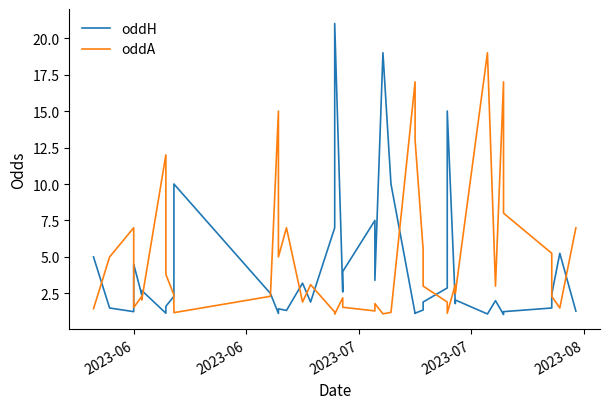

True or false: oddA has a value of 1.1 at 19.

False